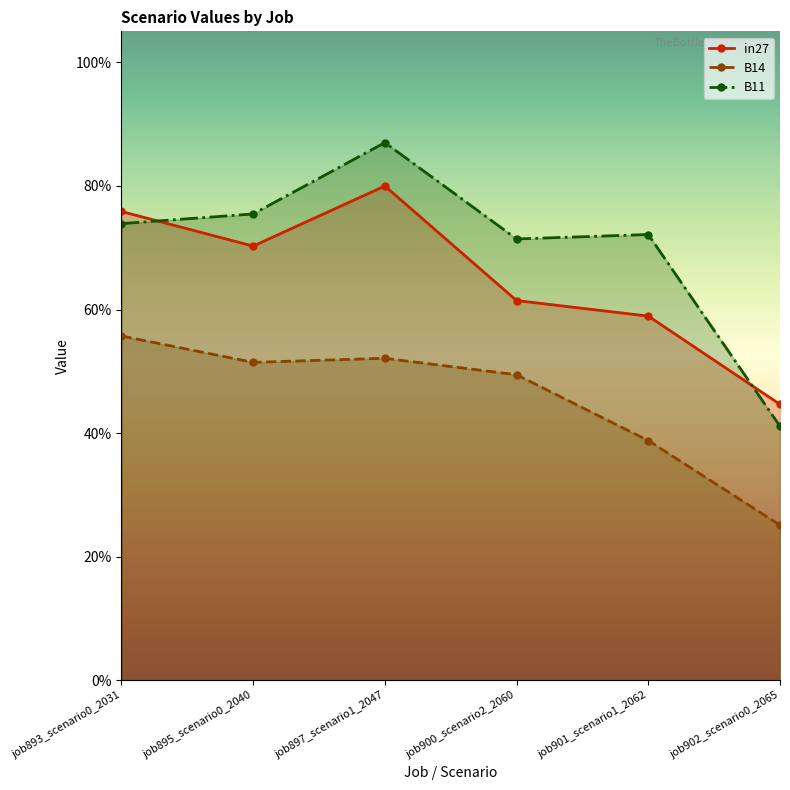

What is the highest value of the B11 series?

0.9